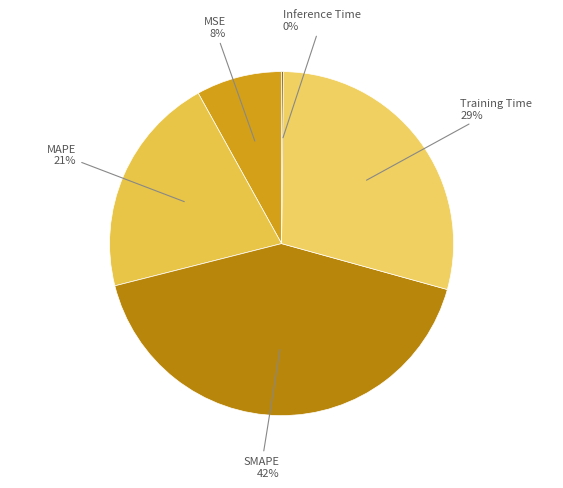

Approximately how many times larger is the value at MAPE compared to SMAPE?

0.5